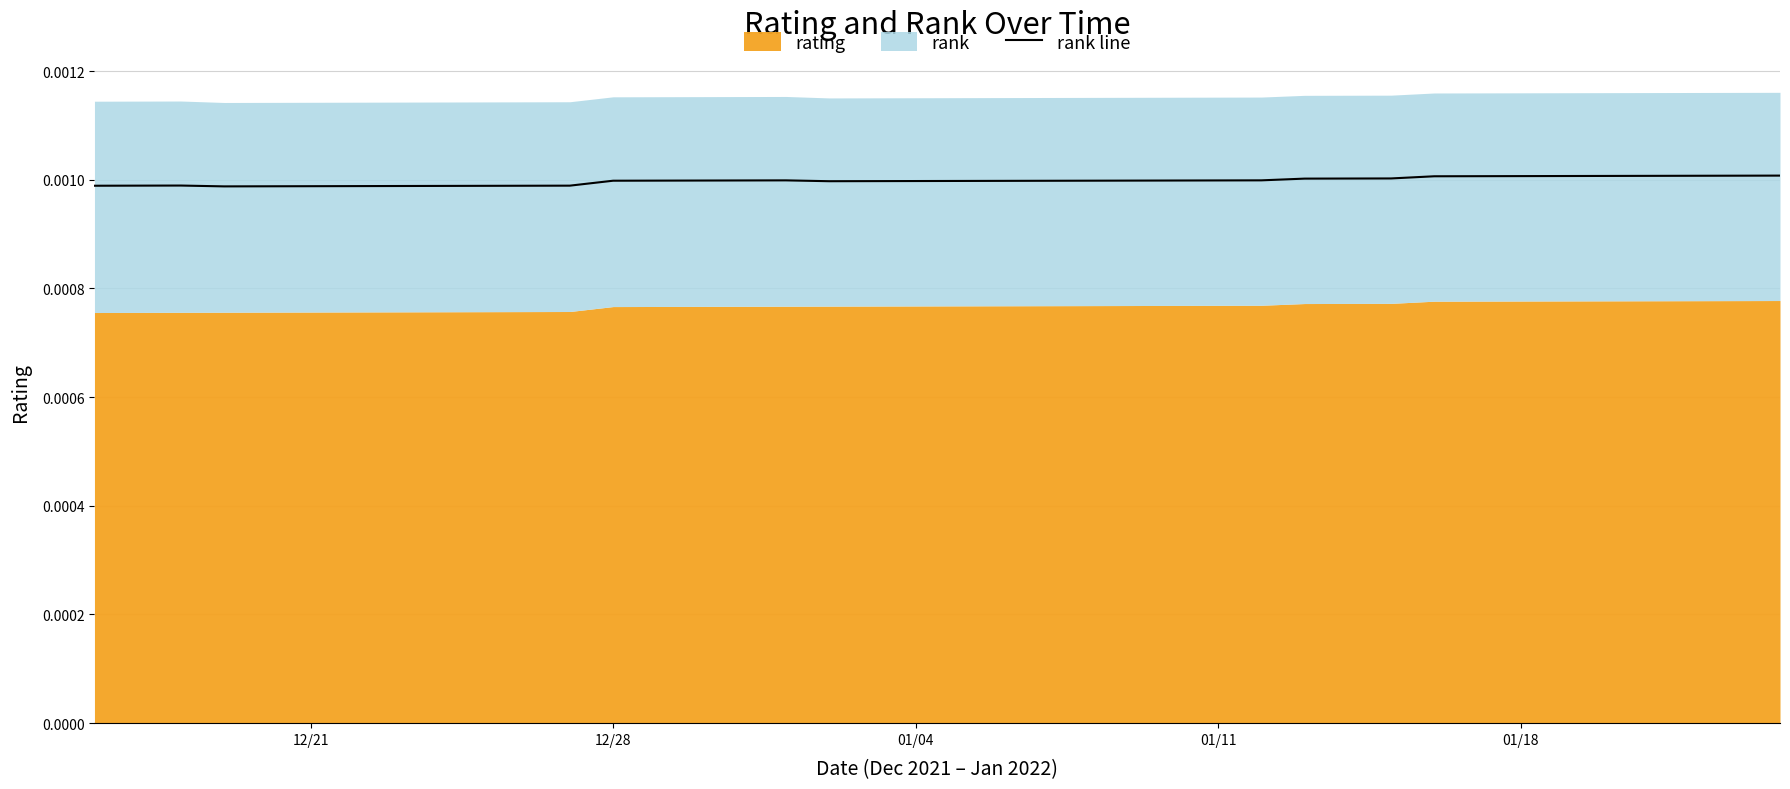

How many lines are shown in the chart?

1